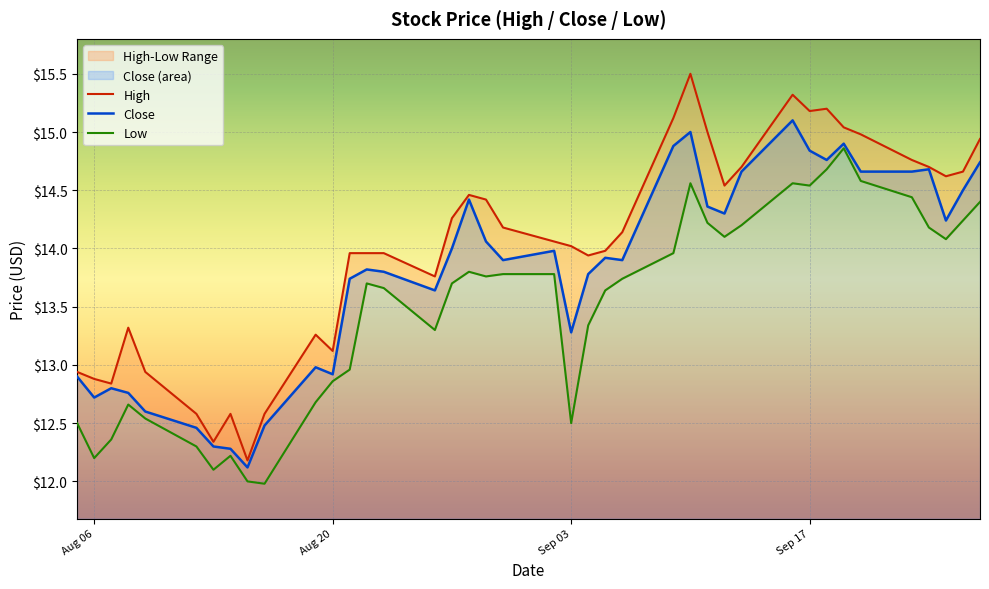

What is the lowest value of the Close series?

12.1